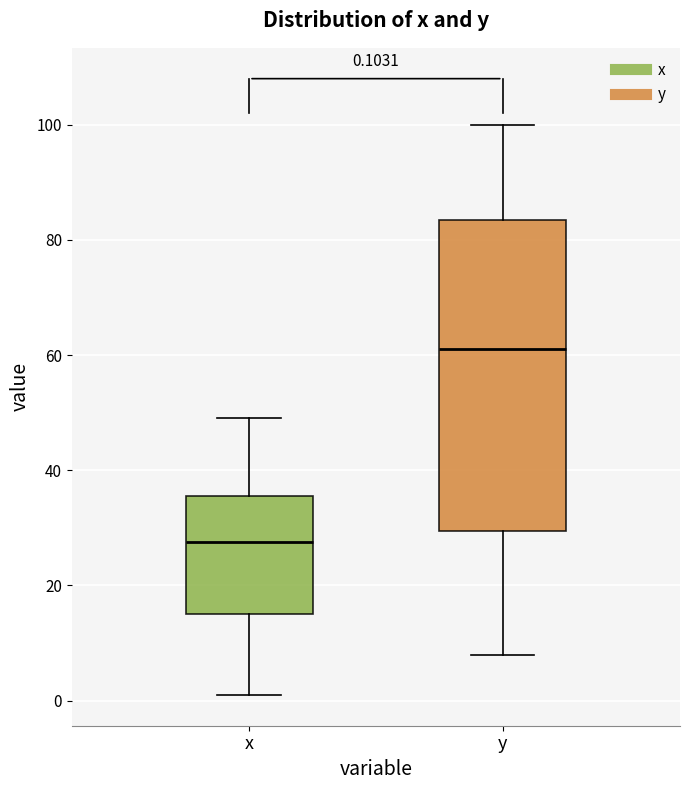

Which box is the tallest, from its lower edge to its upper edge?

y